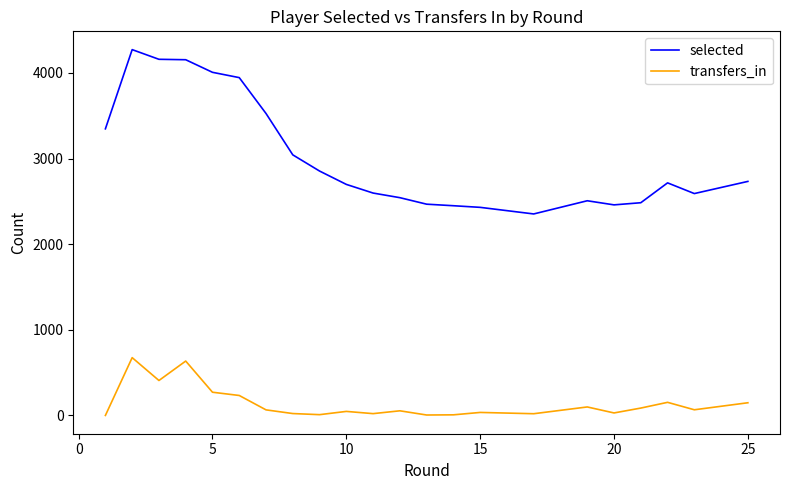

How many categories are shown in the chart?

24